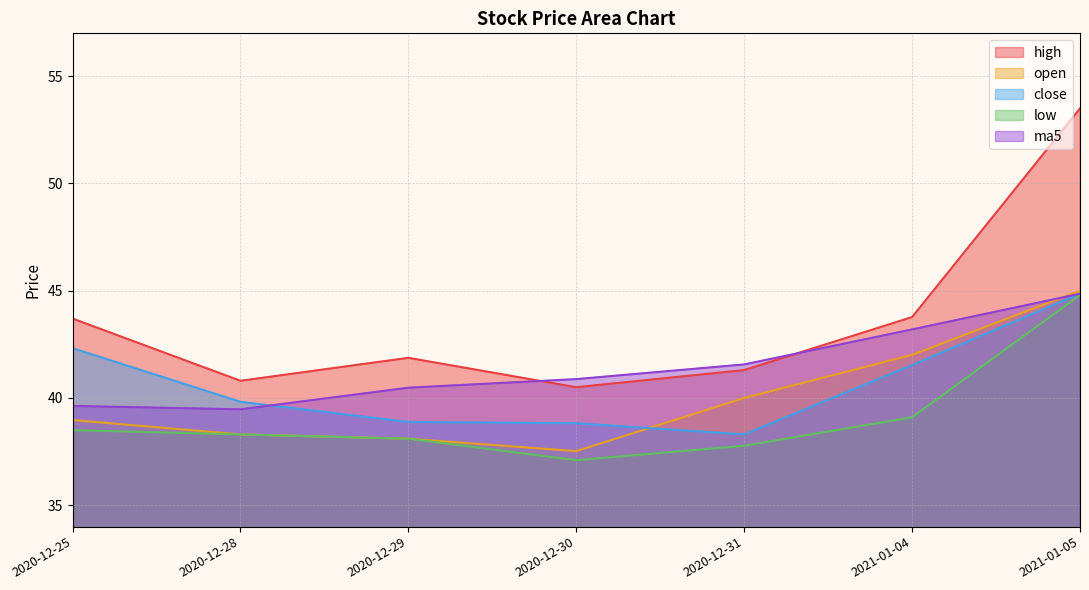

Does the chart display data point markers on the line(s)?

No